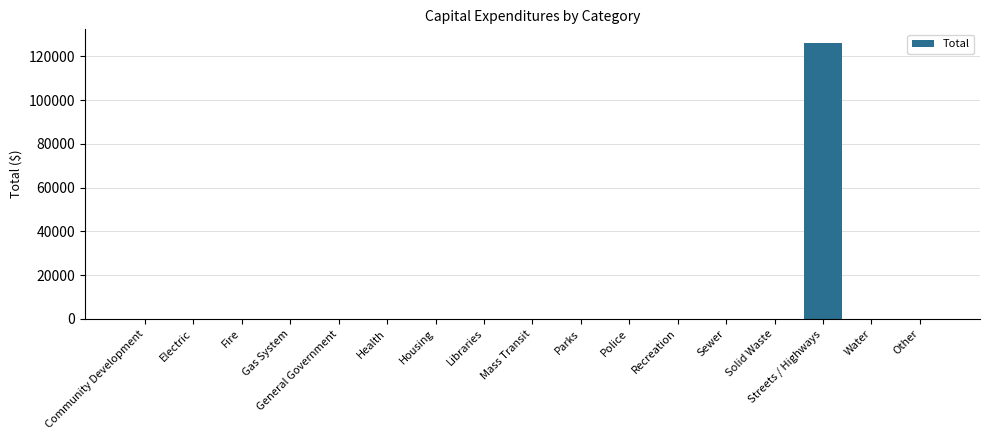

What is the sum of all values?

126006